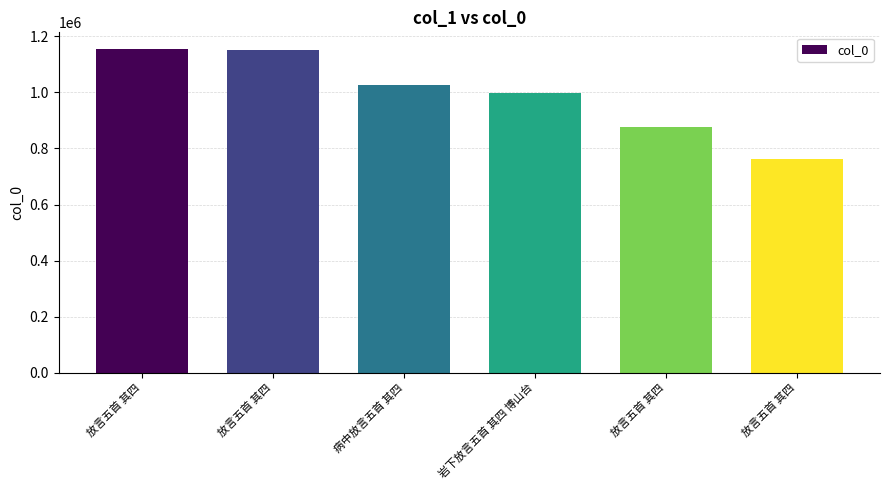

Reading left to right, transcribe all the data shown in this chart.

放言五首 其四=1156231	放言五首 其四=1149368	病中放言五首 其四=1025525	岩下放言五首 其四 博山台=996915	放言五首 其四=875427	放言五首 其四=762252